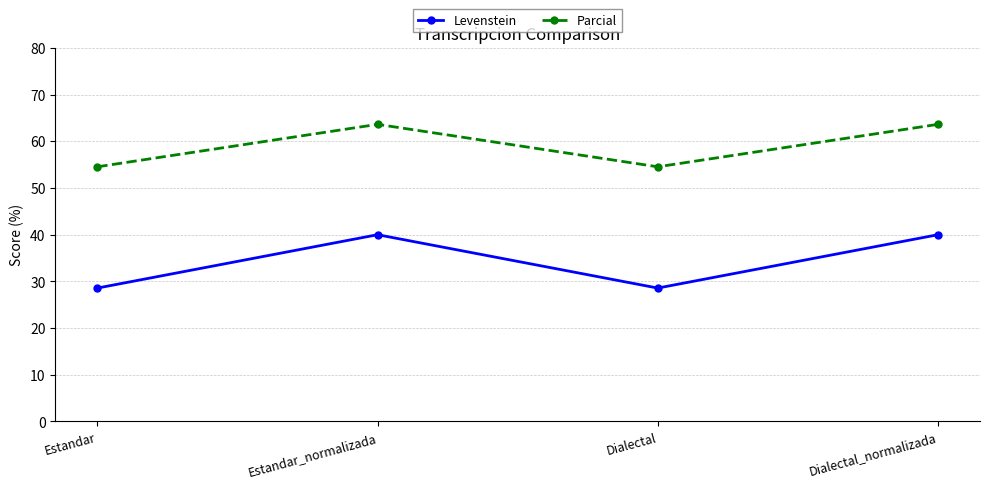

In Parcial, how many points are lower than both neighbors (excluding endpoints)?

1